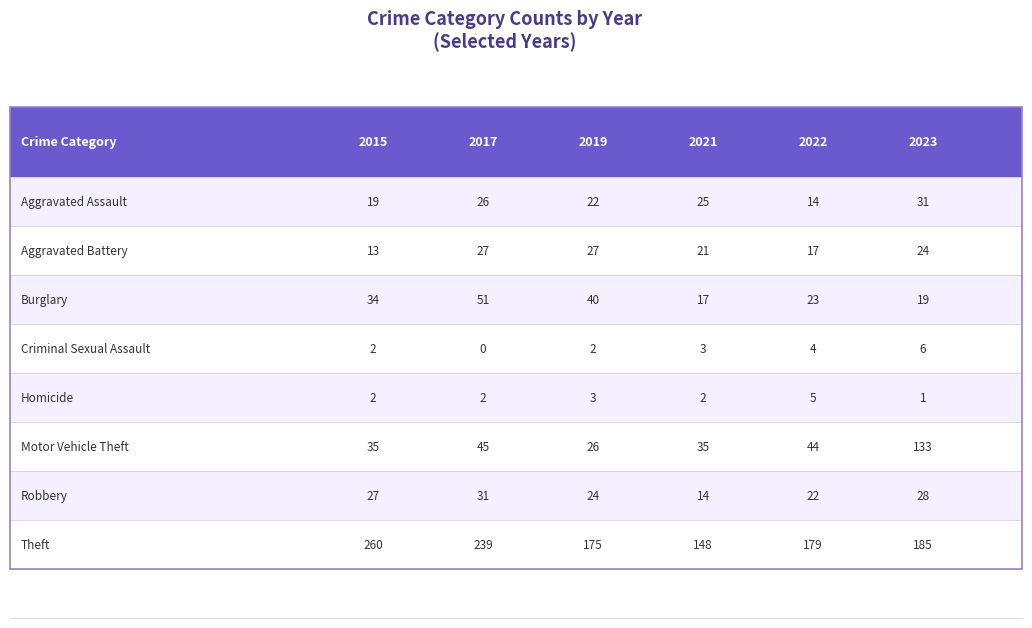

True or false: 2023 has a value of 179 at Motor Vehicle Theft.

False